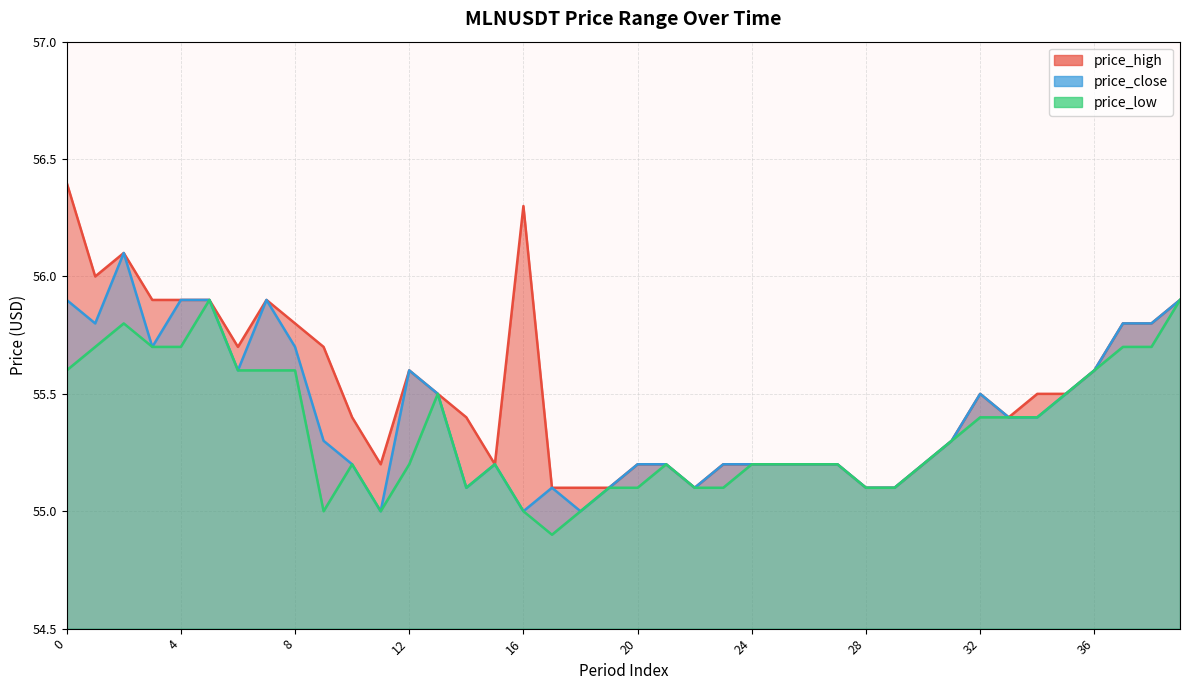

What is the maximum value shown in the chart?

56.4